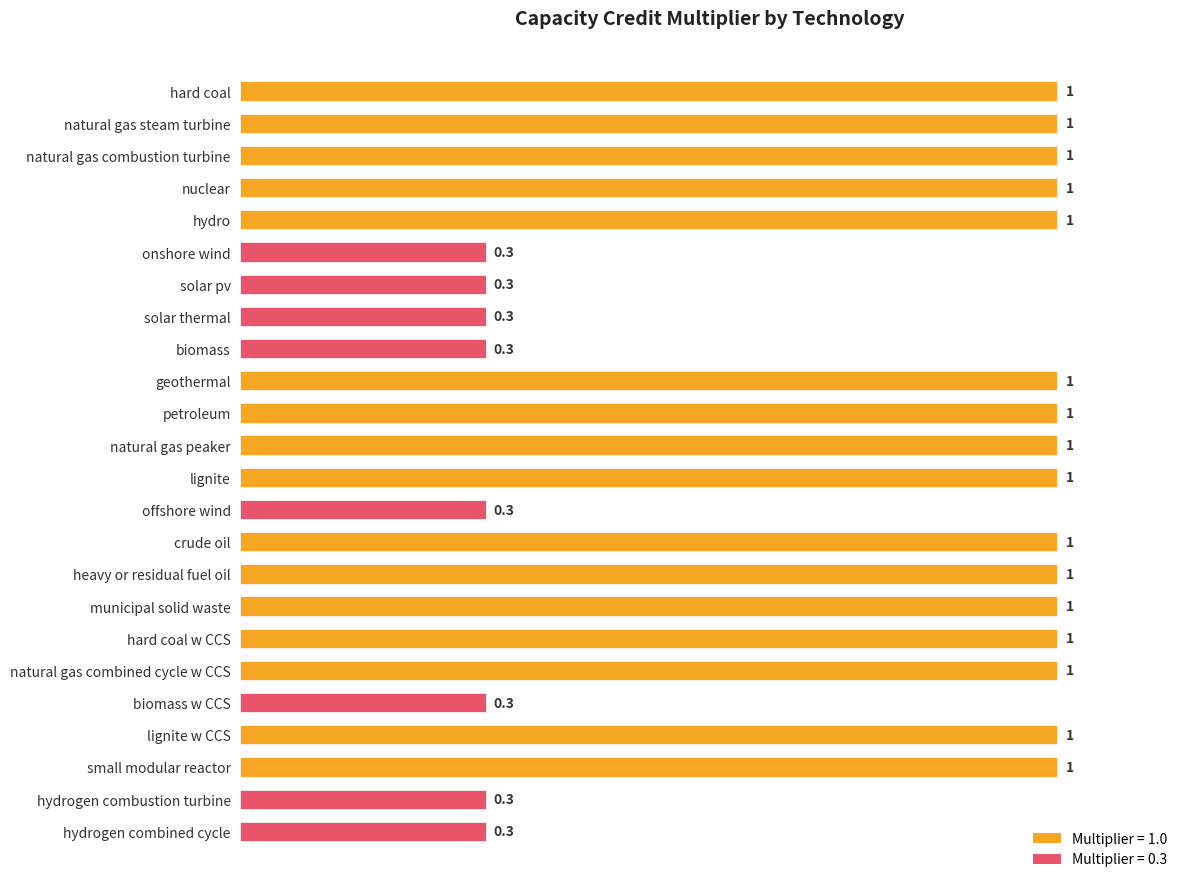

What is the maximum value shown in the chart?

1.0